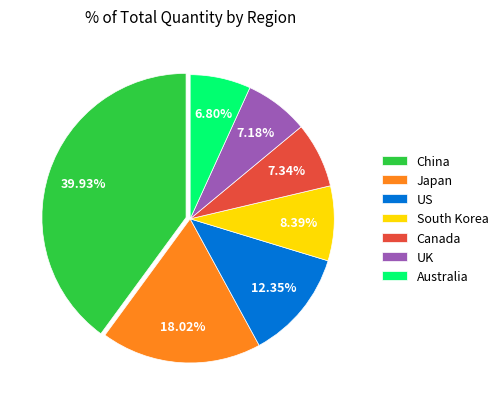

Between Japan and South Korea, which is larger?

Japan